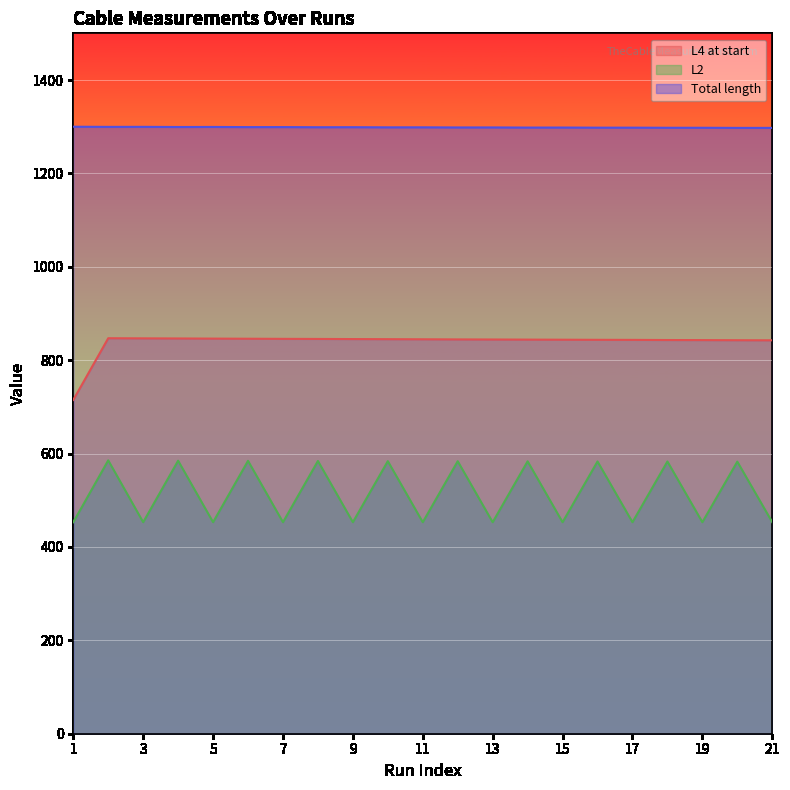

Rank the categories by L4 at start value from highest to lowest.

2, 3, 4, 5, 6, 7, 8, 9, 10, 11, 12, 13, 14, 15, 16, 17, 18, 19, 20, 21, 1